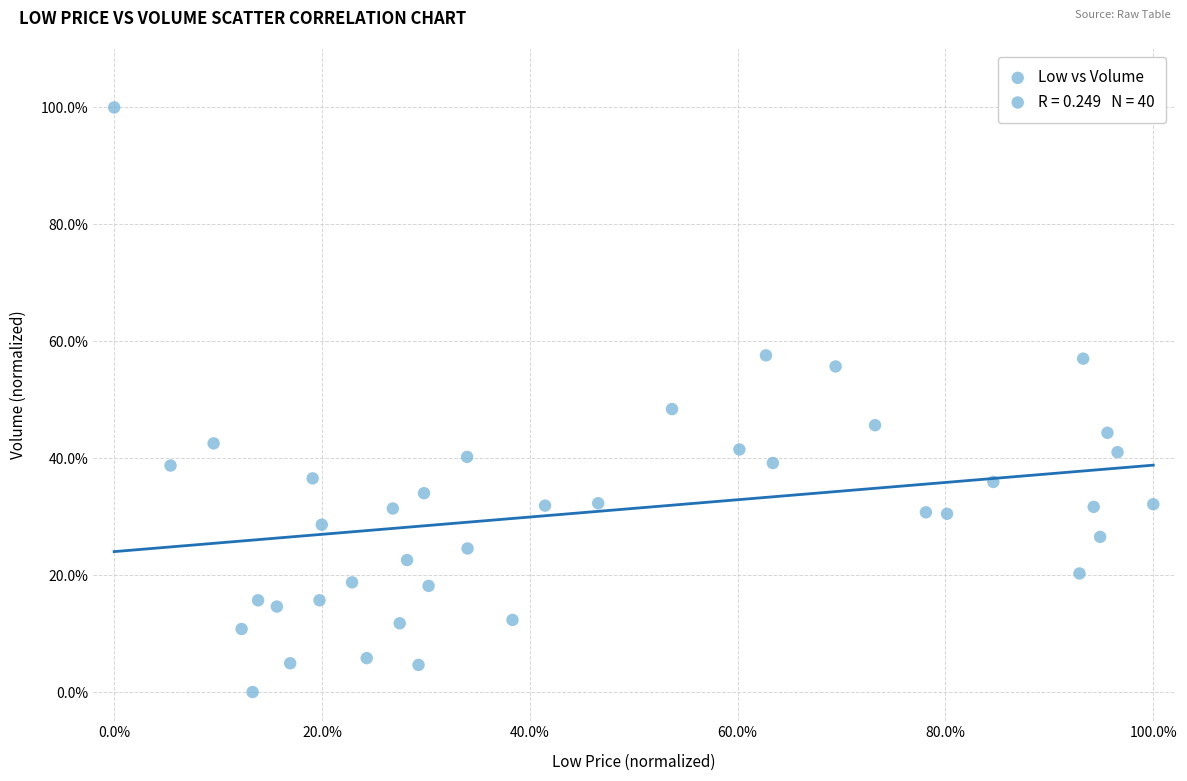

What Y value in the scatter plot is closest to 50?

48.4